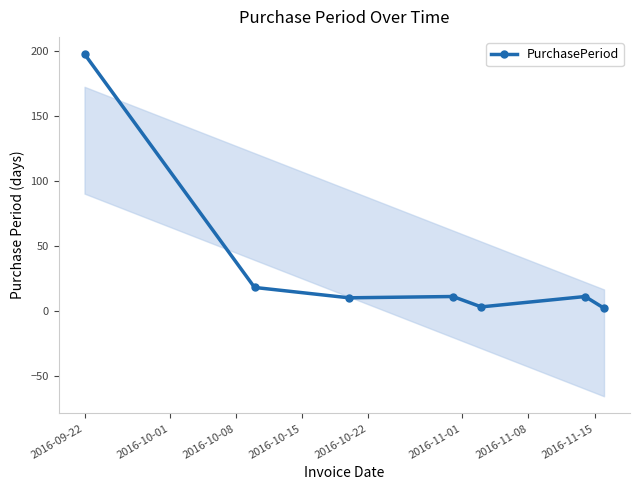

What is the value of the PurchasePeriod point at the 6th from the left?

11